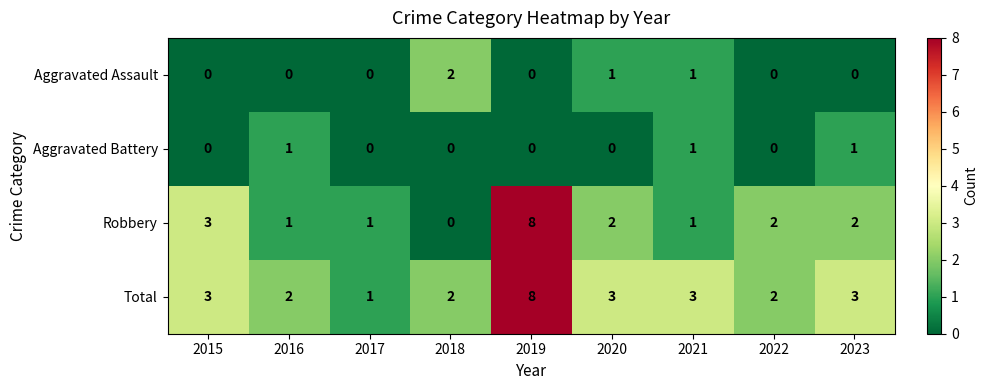

At which label does Robbery reach its minimum?

2018